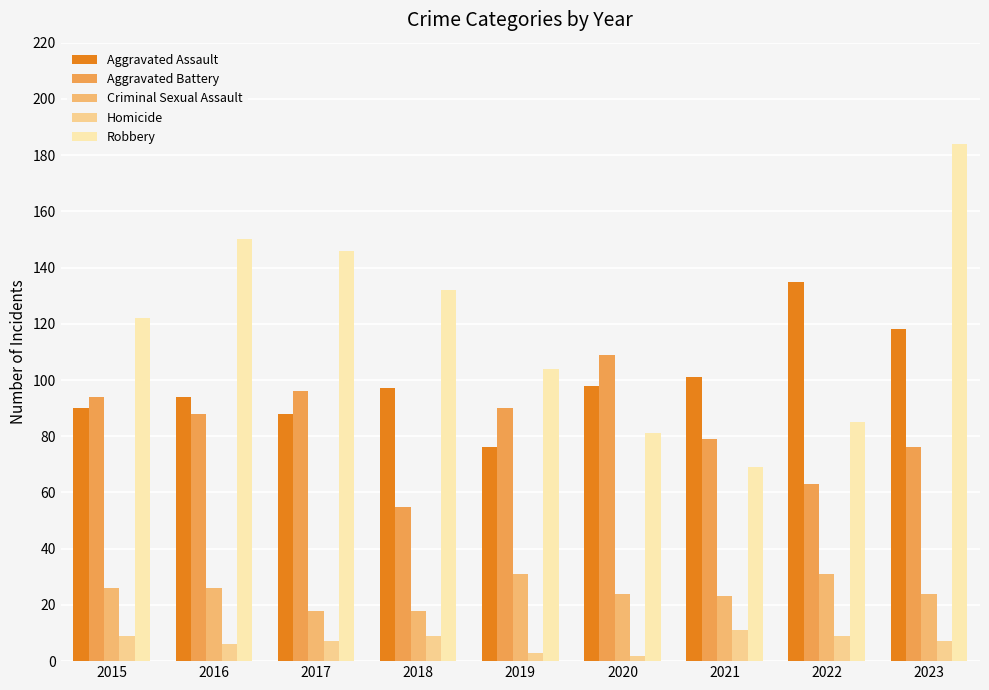

True or false: Robbery has a value of 81 at 2020.

True